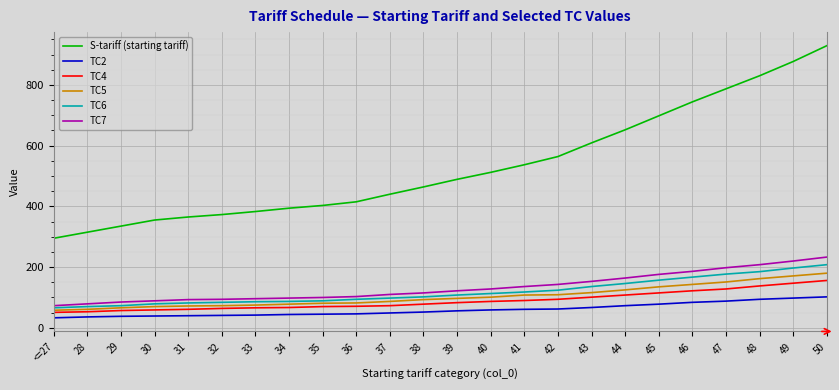

Which label corresponds to the largest value in the chart?

50